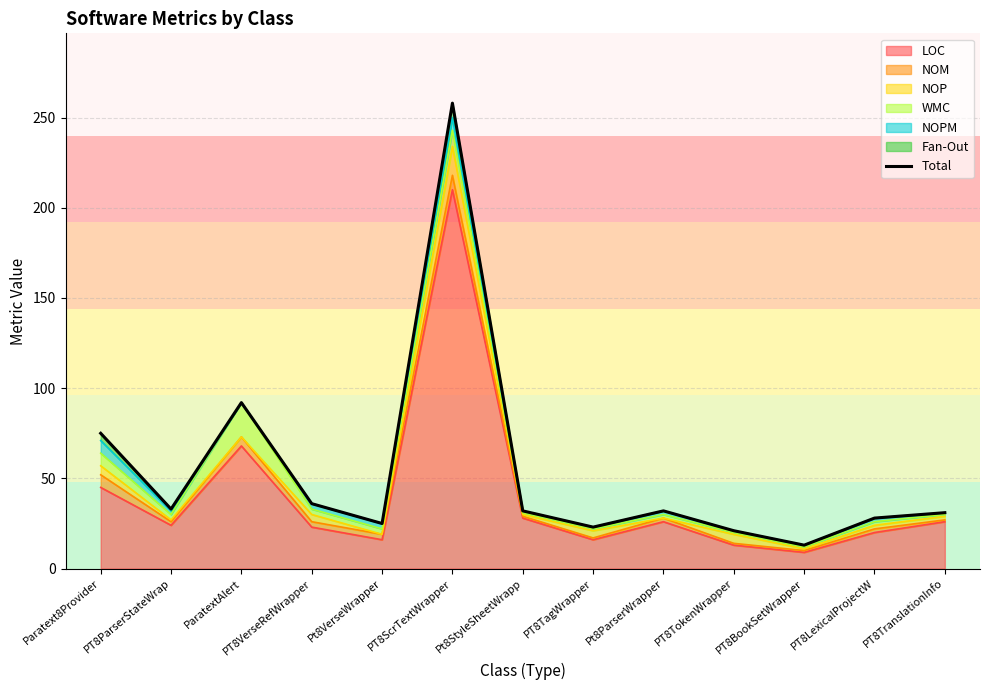

Where is the data nearest to the value 135?

ParatextAlert